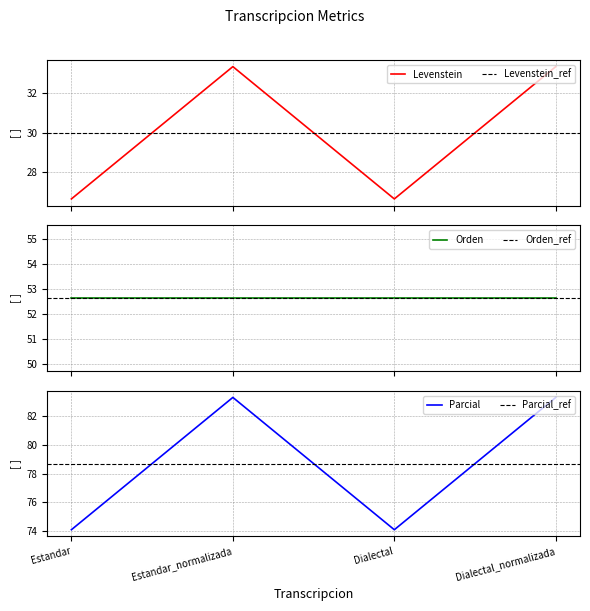

True or false: Levenstein has more than 0 points higher than both neighbors.

True